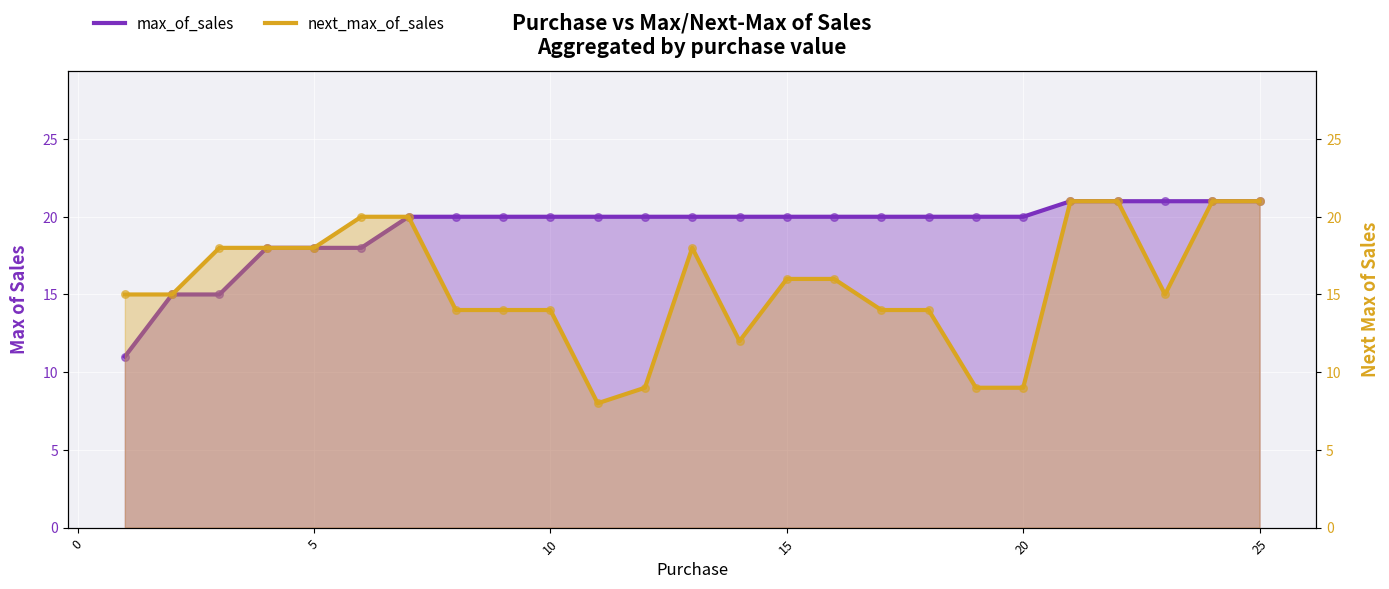

Is the value of max_of_sales at 10 greater than the value of next_max_of_sales at 24?

No